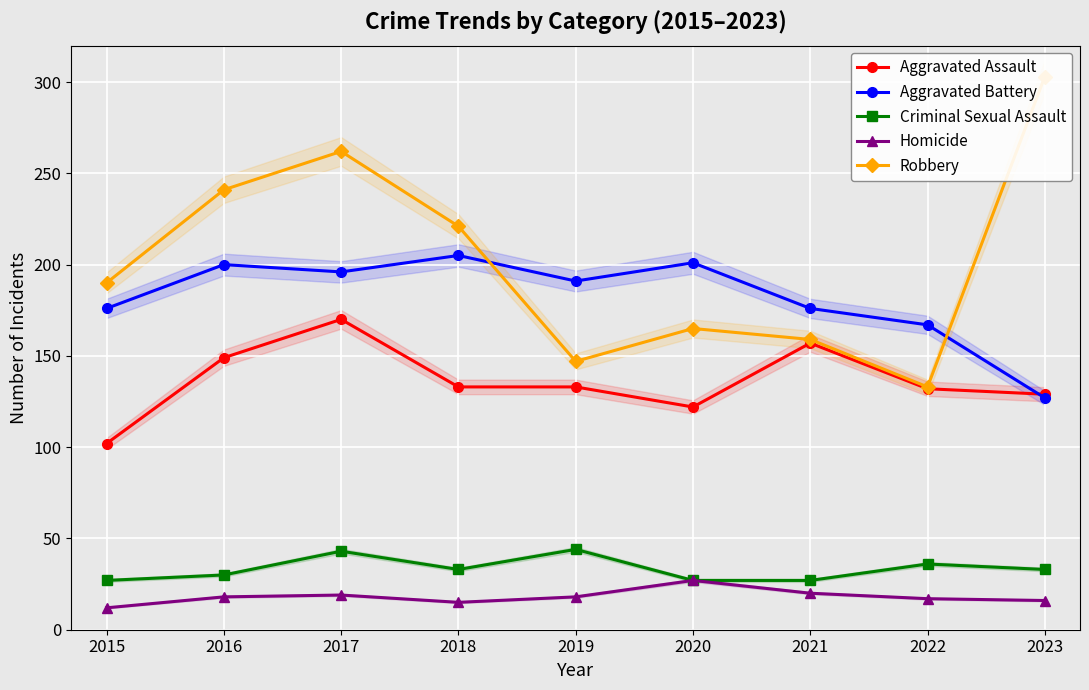

Between 2021 and 2019, which is larger?

2021